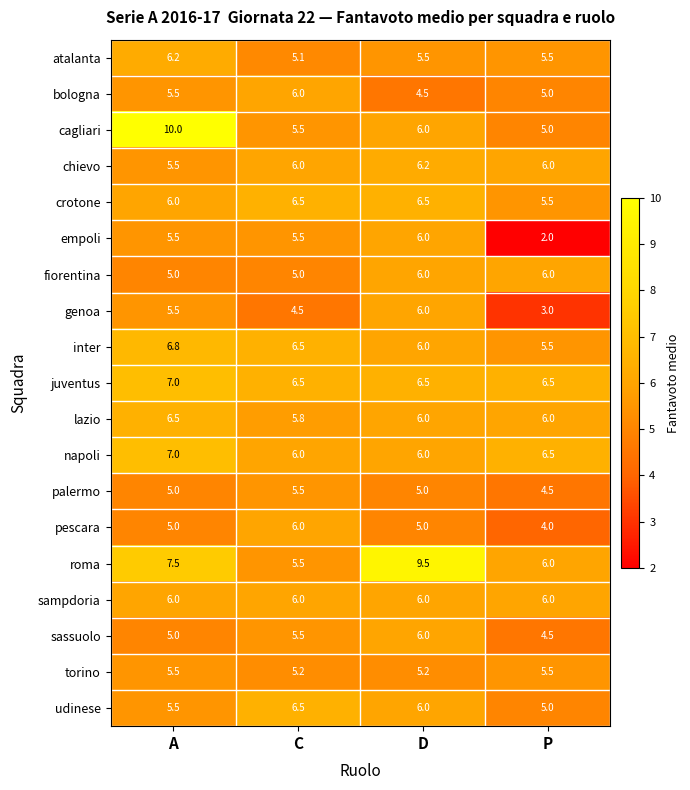

What is the approximate value of inter at P?

5.5